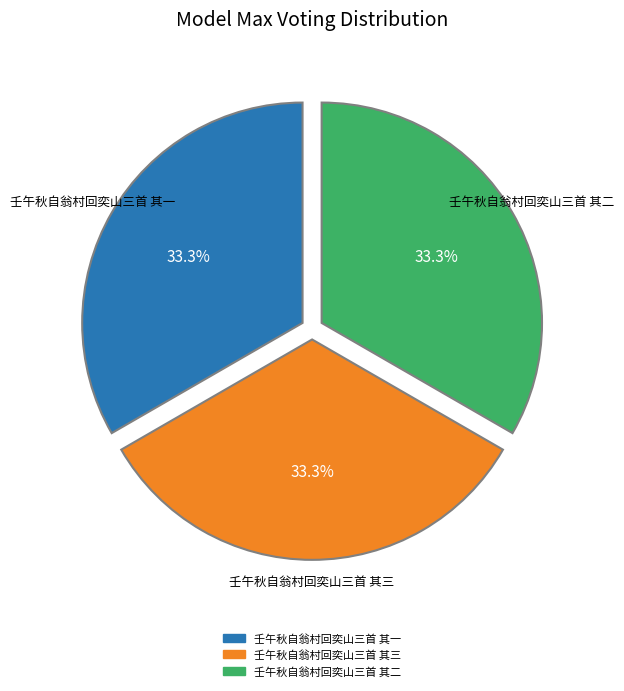

Approximately how many times larger is the value at 壬午秋自翁村回奕山三首 其一 compared to 壬午秋自翁村回奕山三首 其二?

1.0